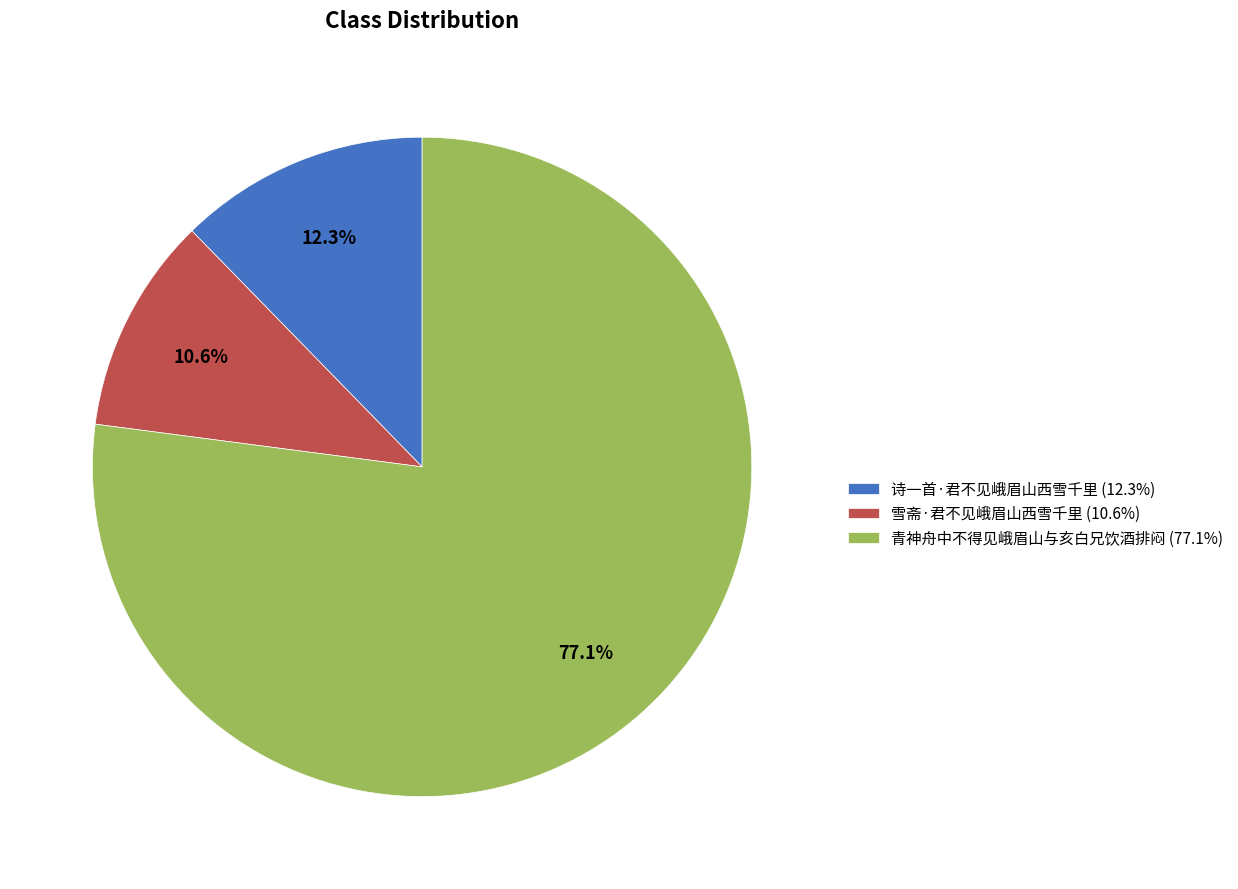

What is the total percentage of 诗一首·君不见峨眉山西雪千里 and 雪斋·君不见峨眉山西雪千里?

22.9%